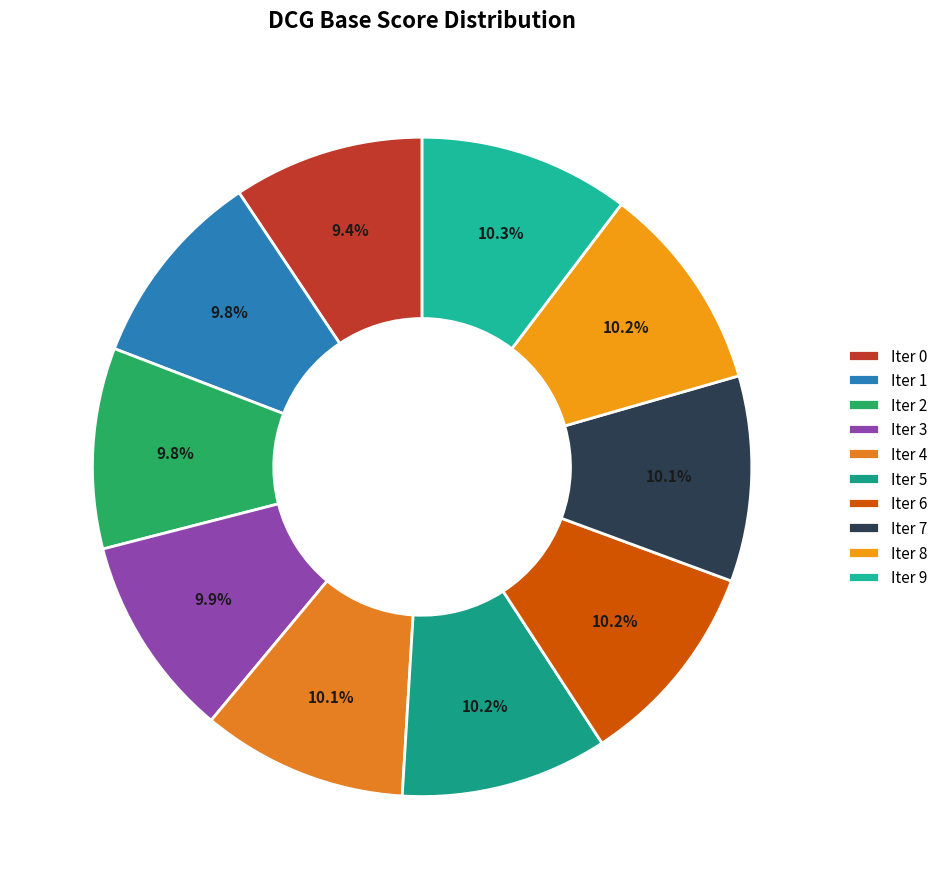

Which category has the biggest portion of the pie?

9